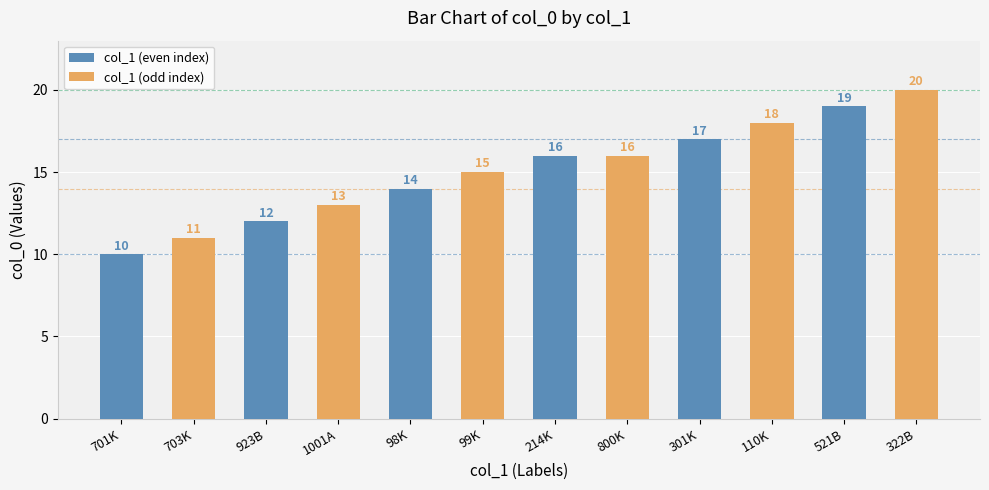

What is the average value of the col_1 (odd index) series?

16